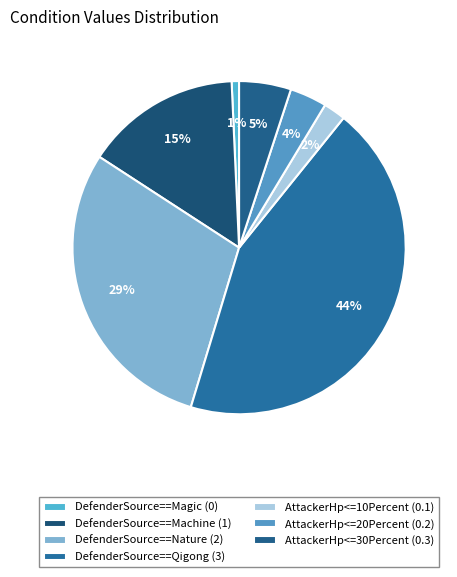

Does DefenderSource==Nature represent more than half of the total?

No